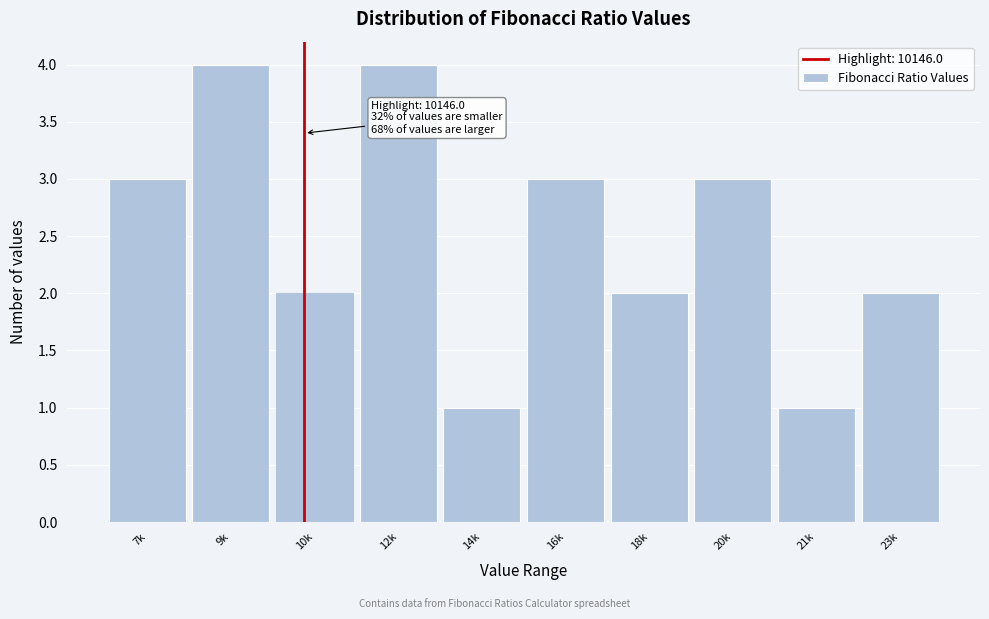

Reading left to right, list all the values displayed in this chart.

3	4	2	4	1	3	2	3	1	2